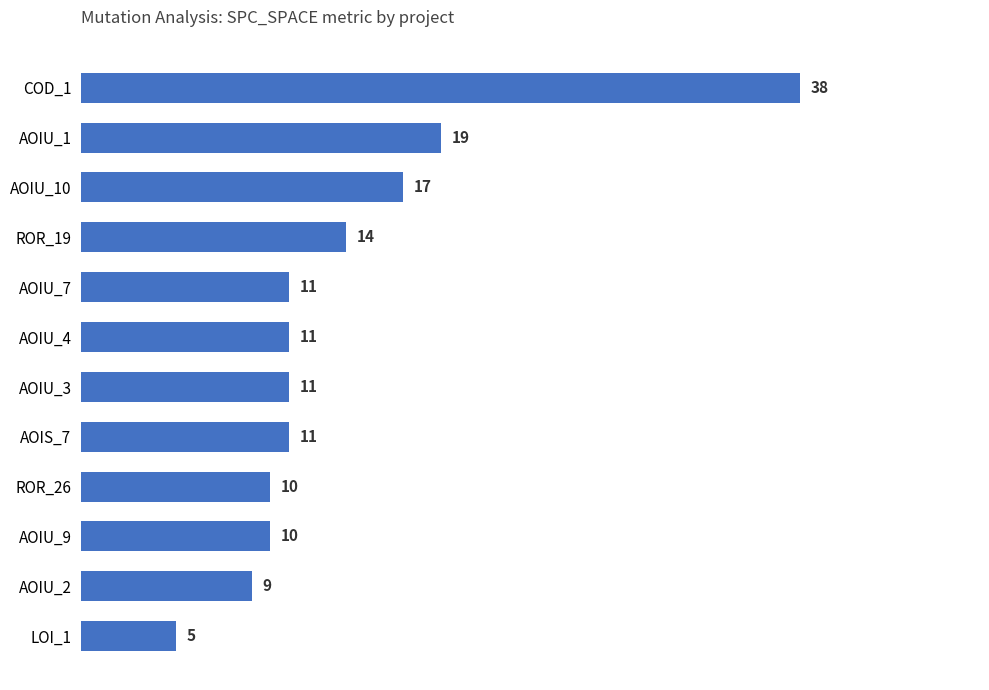

What is the difference between the maximum and minimum values?

33